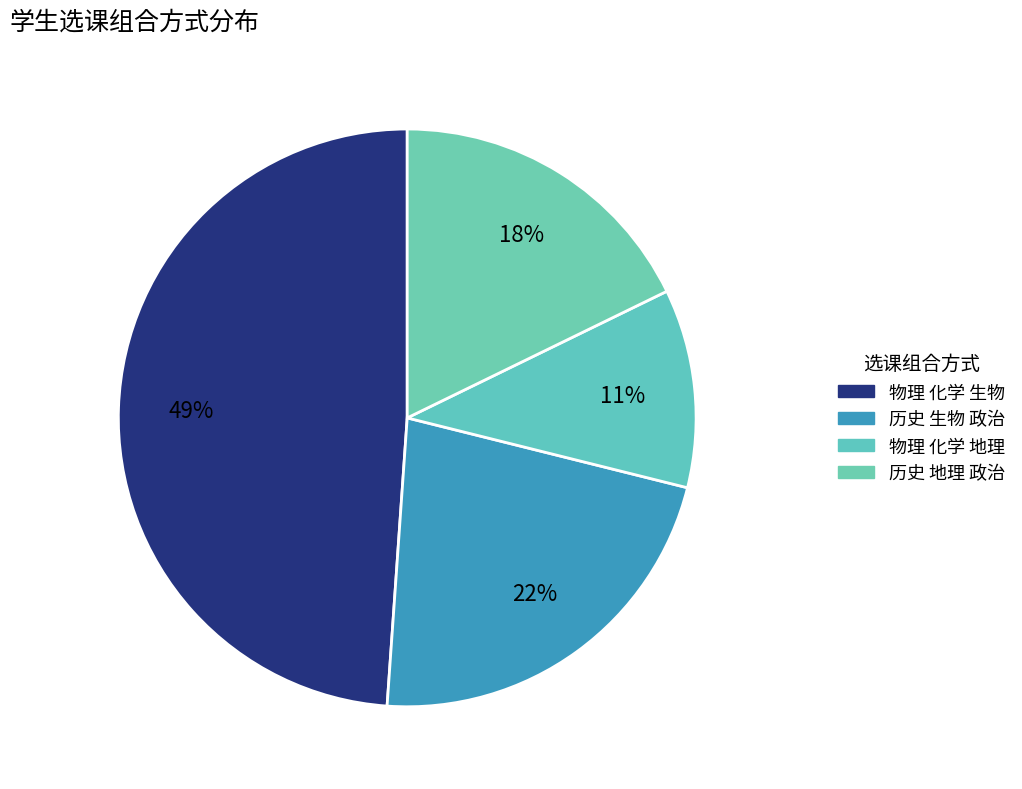

Which slice is the largest?

物理 化学 生物